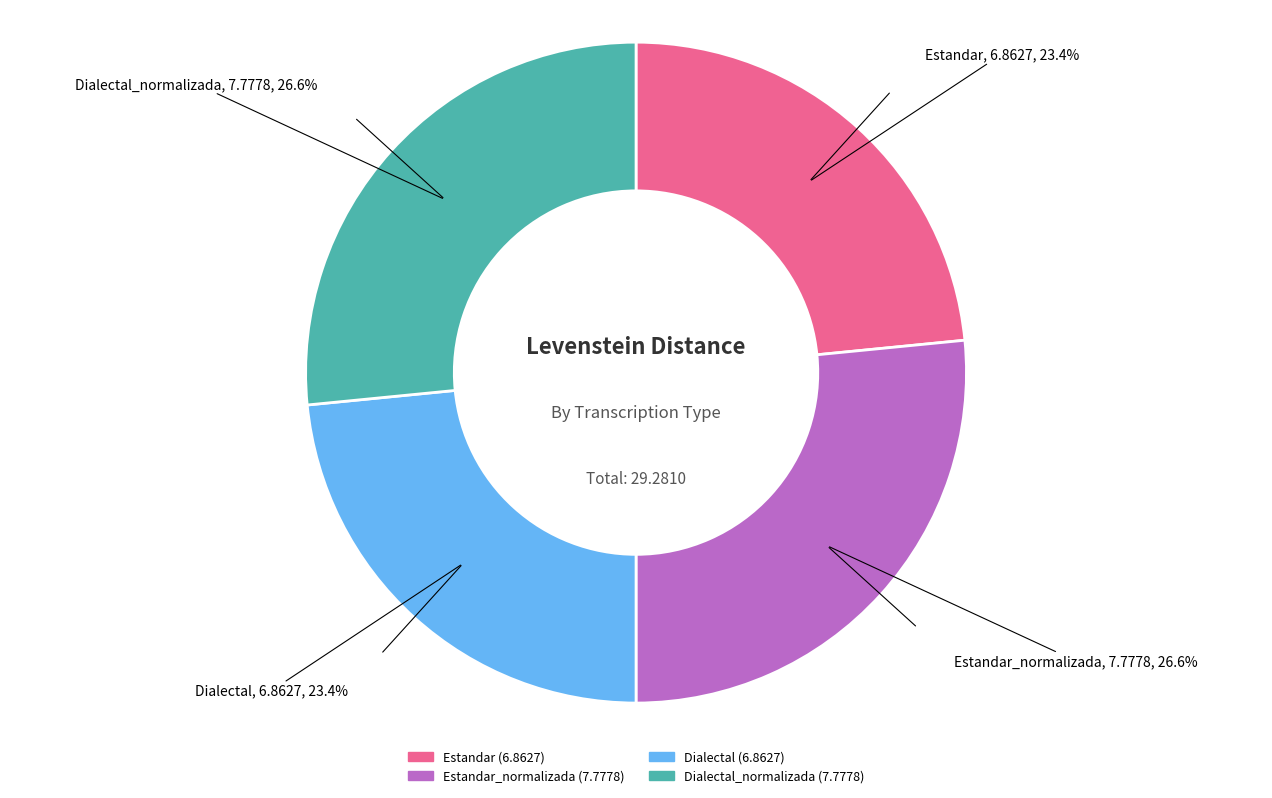

Is there any slice that represents more than half of the pie?

No